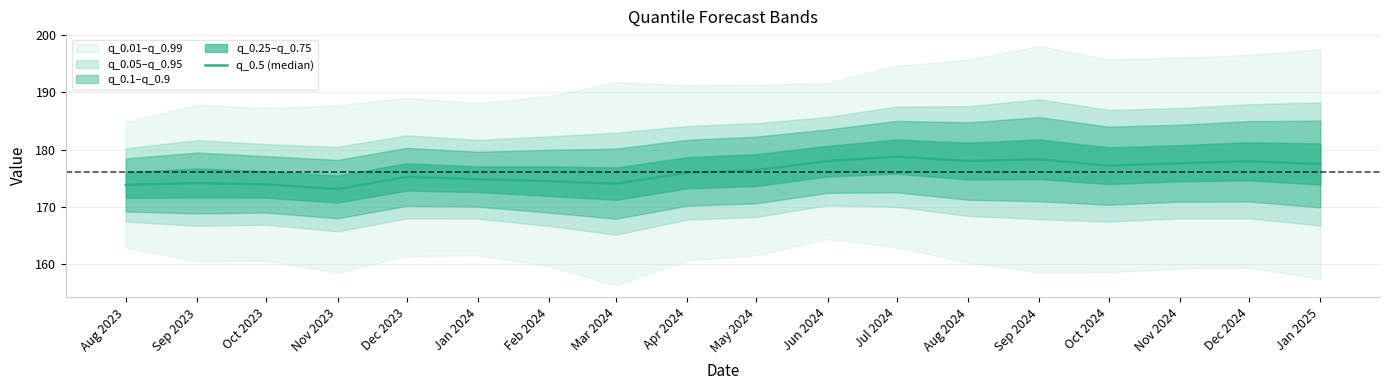

Between Aug 2024 and Apr 2024, which is larger?

Aug 2024